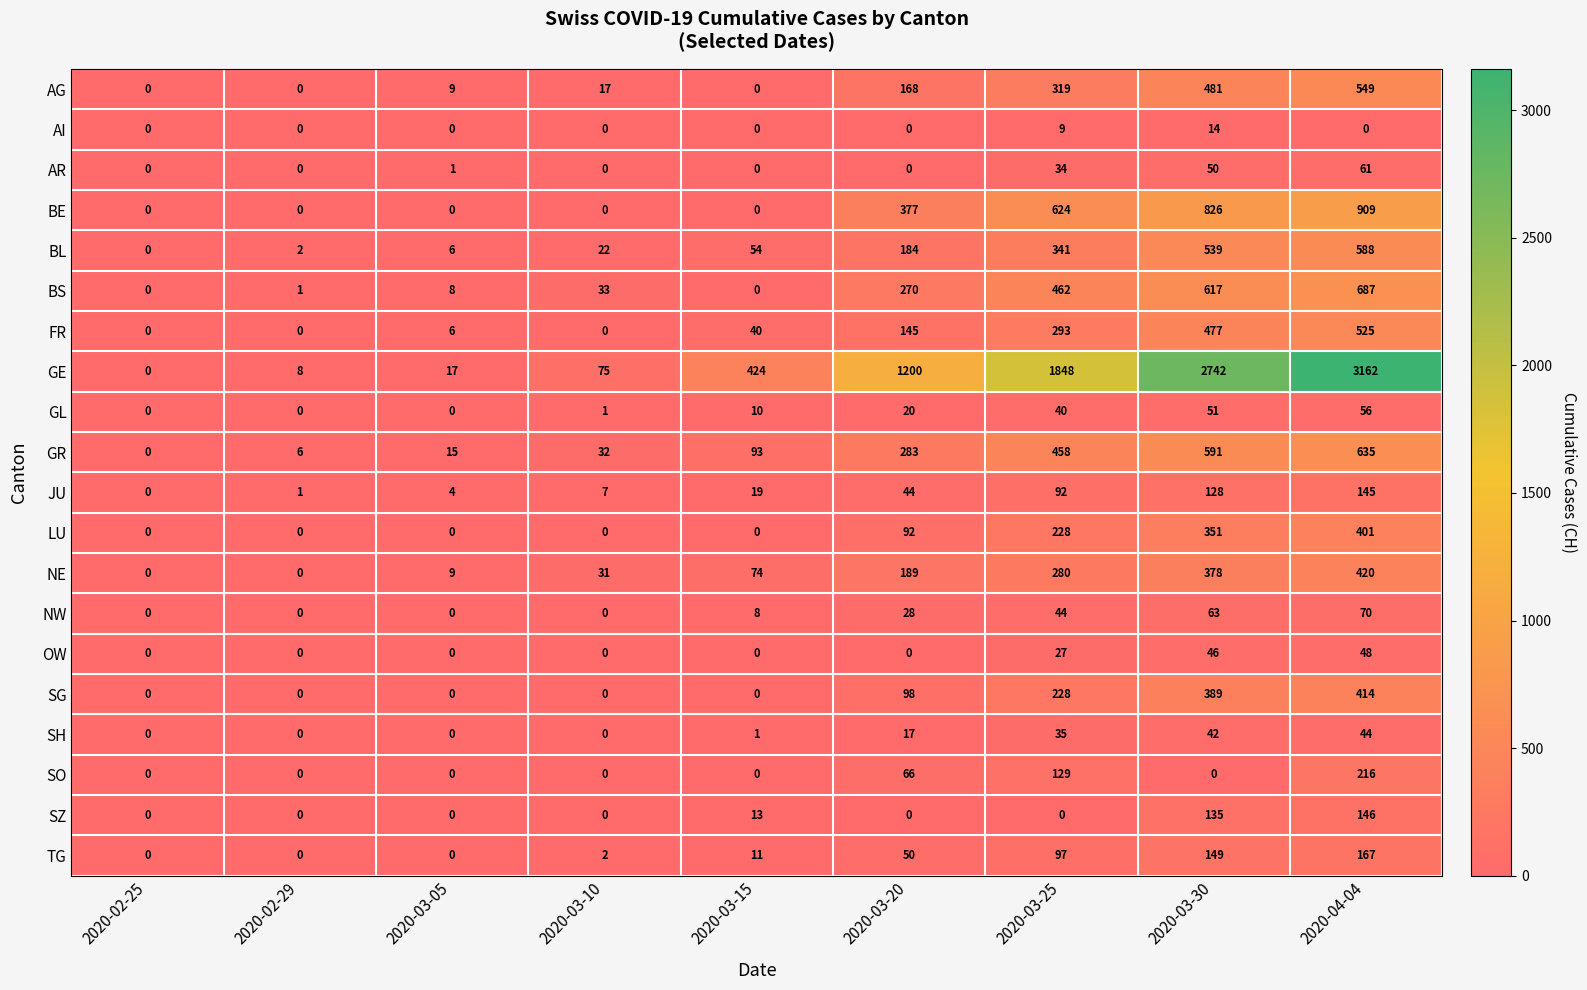

At which category is the sum across all series the highest?

2020-04-04